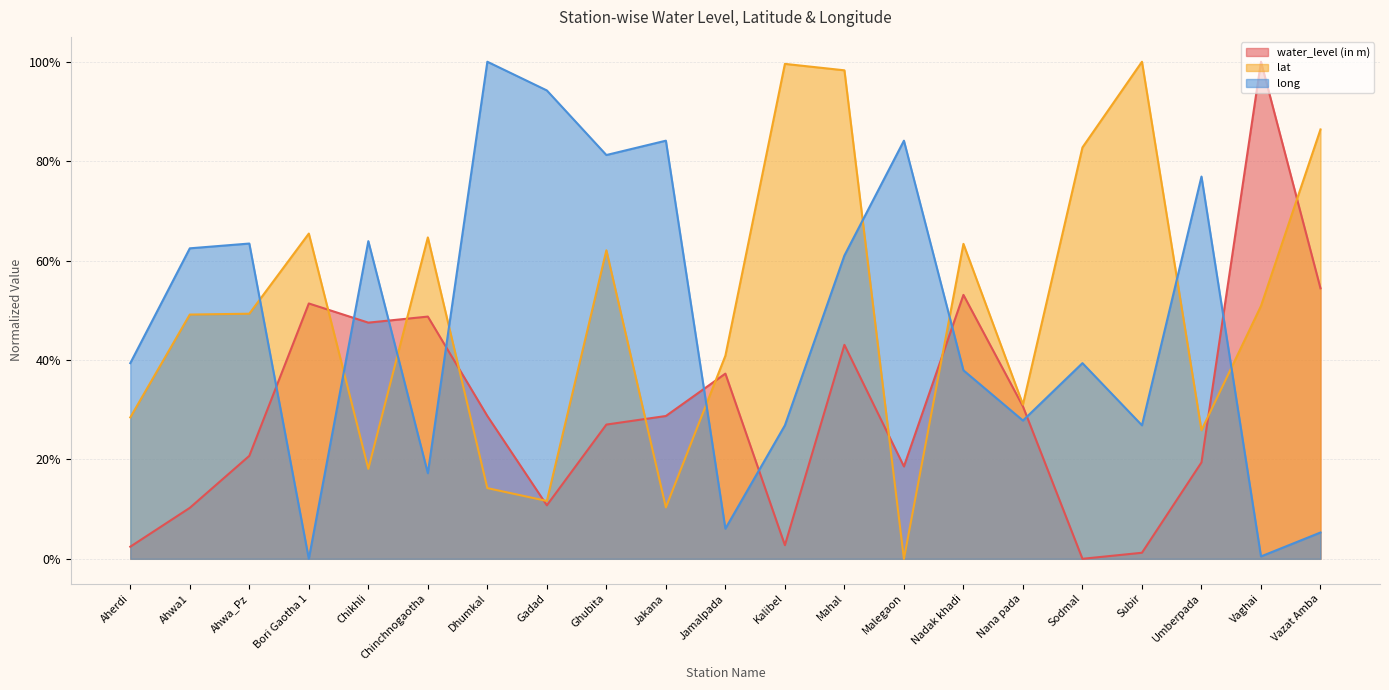

What is the maximum value for long?

1.0